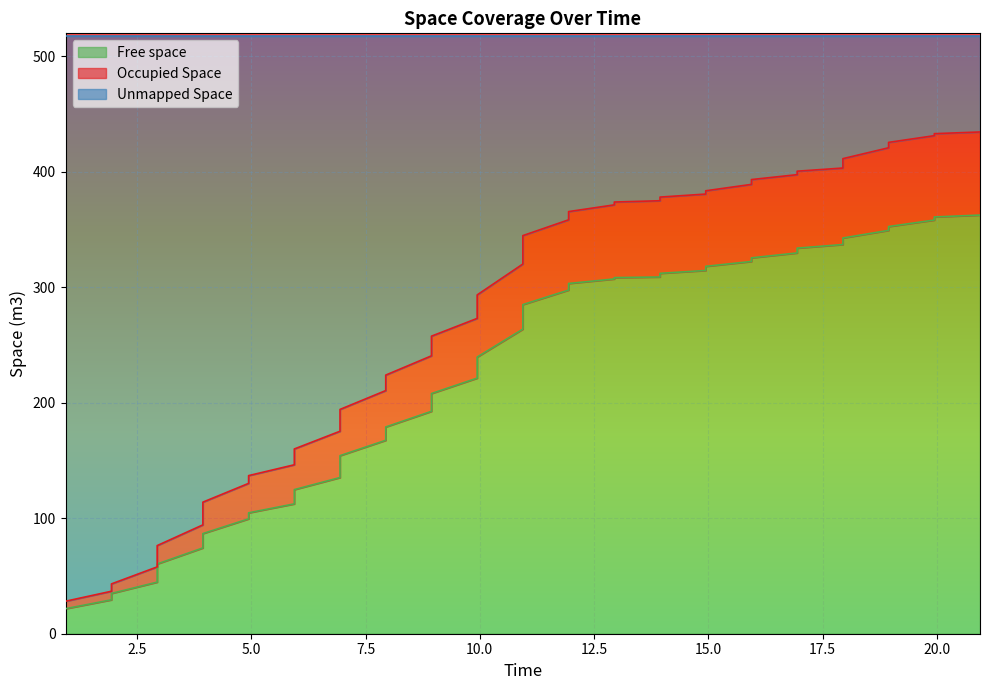

What is the value of the Occupied Space point at the 34th from the left?

403.3